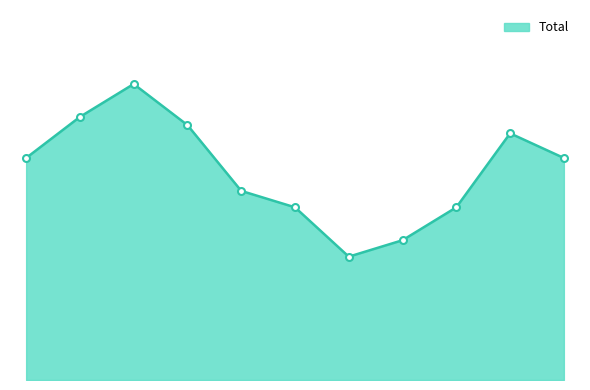

Does the chart have visible grid lines?

No